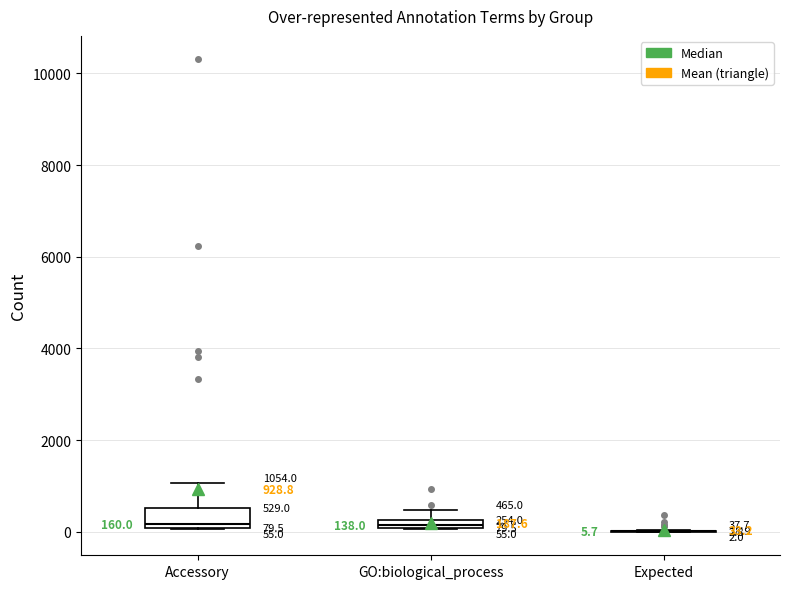

Which box is the tallest, from its lower edge to its upper edge?

Accessory